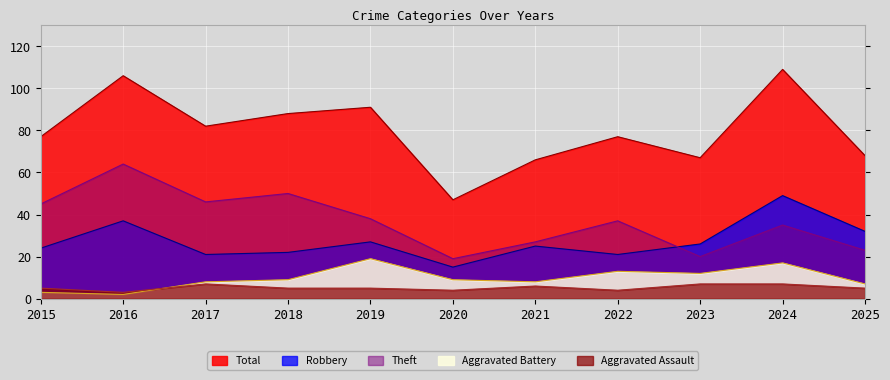

Reading right to left, extract all data points from this chart.

Aggravated Assault: 2025=5	2024=7	2023=7	2022=4	2021=6	2020=4	2019=5	2018=5	2017=7	2016=3	2015=5
Aggravated Battery: 2025=7	2024=17	2023=12	2022=13	2021=8	2020=9	2019=19	2018=9	2017=8	2016=2	2015=3
Robbery: 2025=32	2024=49	2023=26	2022=21	2021=25	2020=15	2019=27	2018=22	2017=21	2016=37	2015=24
Theft: 2025=23	2024=35	2023=20	2022=37	2021=27	2020=19	2019=38	2018=50	2017=46	2016=64	2015=45
Total: 2025=68	2024=109	2023=67	2022=77	2021=66	2020=47	2019=91	2018=88	2017=82	2016=106	2015=77